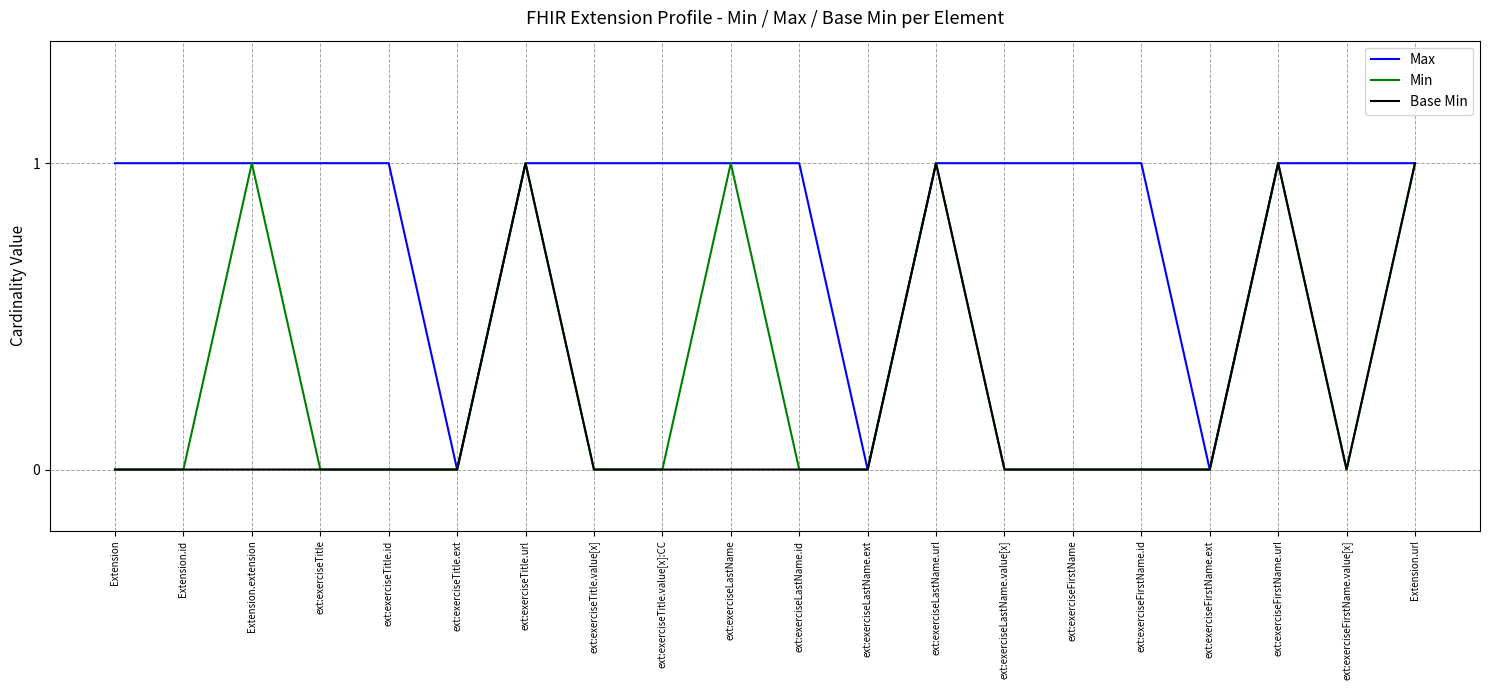

Reading left to right, what are all the values shown in this chart?

Max: Extension=1	Extension.id=1	Extension.extension=1	ext:exerciseTitle=1	ext:exerciseTitle.id=1	ext:exerciseTitle.ext=0	ext:exerciseTitle.url=1	ext:exerciseTitle.value[x]=1	ext:exerciseTitle.value[x]:CC=1	ext:exerciseLastName=1	ext:exerciseLastName.id=1	ext:exerciseLastName.ext=0	ext:exerciseLastName.url=1	ext:exerciseLastName.value[x]=1	ext:exerciseFirstName=1	ext:exerciseFirstName.id=1	ext:exerciseFirstName.ext=0	ext:exerciseFirstName.url=1	ext:exerciseFirstName.value[x]=1	Extension.url=1
Min: Extension=0	Extension.id=0	Extension.extension=1	ext:exerciseTitle=0	ext:exerciseTitle.id=0	ext:exerciseTitle.ext=0	ext:exerciseTitle.url=1	ext:exerciseTitle.value[x]=0	ext:exerciseTitle.value[x]:CC=0	ext:exerciseLastName=1	ext:exerciseLastName.id=0	ext:exerciseLastName.ext=0	ext:exerciseLastName.url=1	ext:exerciseLastName.value[x]=0	ext:exerciseFirstName=0	ext:exerciseFirstName.id=0	ext:exerciseFirstName.ext=0	ext:exerciseFirstName.url=1	ext:exerciseFirstName.value[x]=0	Extension.url=1
Base Min: Extension=0	Extension.id=0	Extension.extension=0	ext:exerciseTitle=0	ext:exerciseTitle.id=0	ext:exerciseTitle.ext=0	ext:exerciseTitle.url=1	ext:exerciseTitle.value[x]=0	ext:exerciseTitle.value[x]:CC=0	ext:exerciseLastName=0	ext:exerciseLastName.id=0	ext:exerciseLastName.ext=0	ext:exerciseLastName.url=1	ext:exerciseLastName.value[x]=0	ext:exerciseFirstName=0	ext:exerciseFirstName.id=0	ext:exerciseFirstName.ext=0	ext:exerciseFirstName.url=1	ext:exerciseFirstName.value[x]=0	Extension.url=1